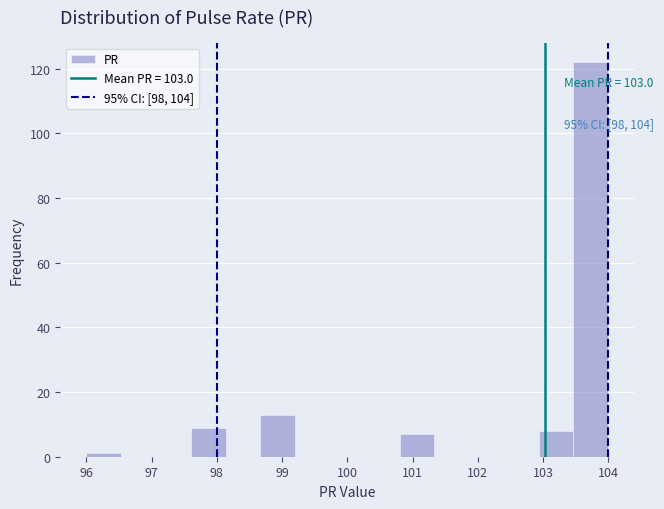

Which range on the x-axis has the tallest bar?

103.5 to 104.0